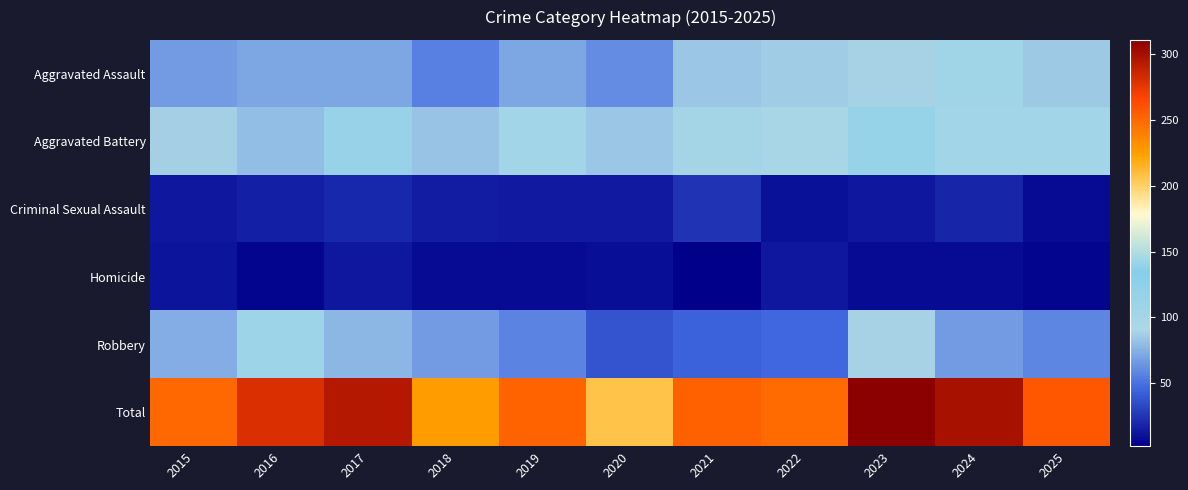

What is the total value across all series at 2015?

500